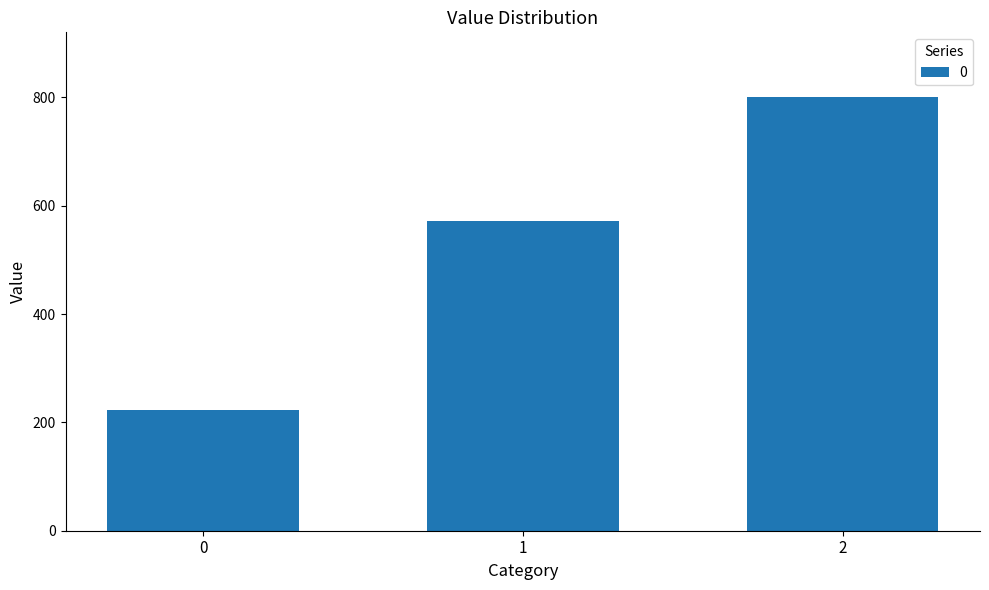

What is the sum of all values?

1593.7